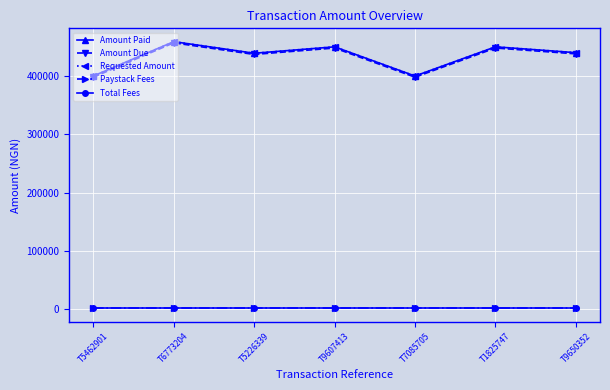

Is this an area chart (filled region under the line)?

No